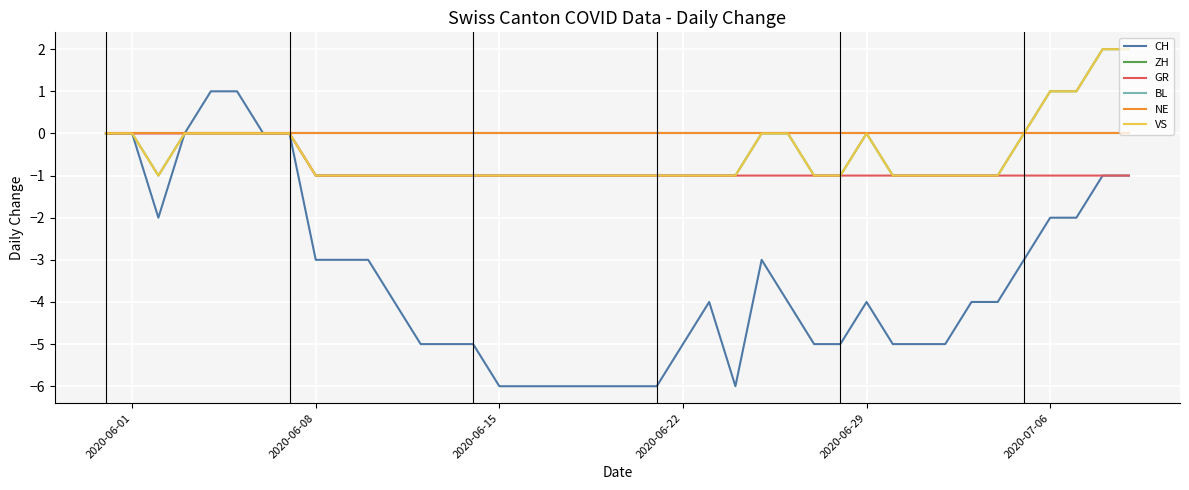

Does the chart have visible grid lines?

Yes